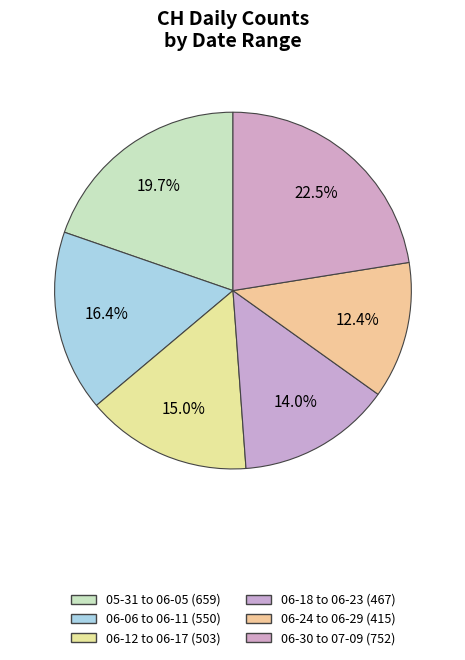

How many segments does this pie chart have?

6